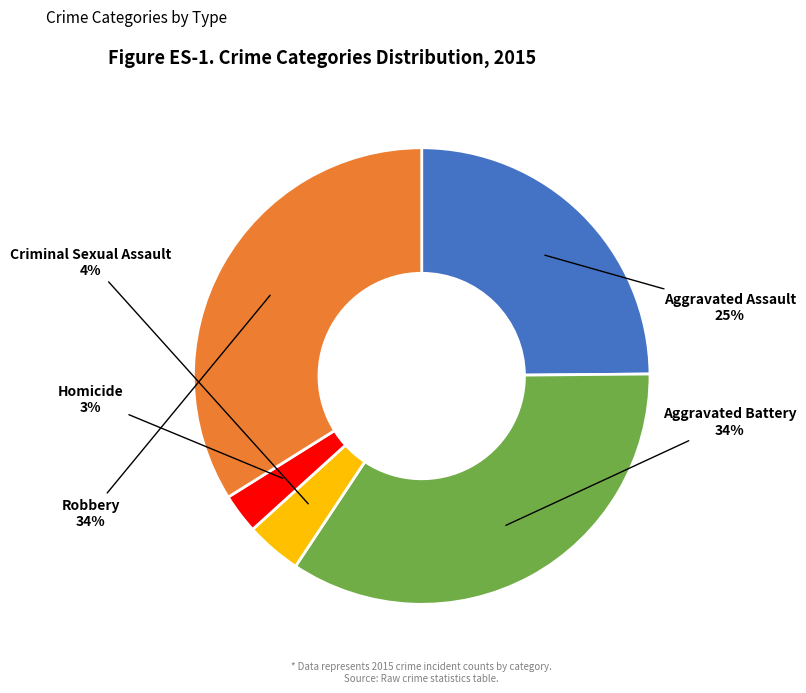

To the nearest percent, what percentage of the pie is Aggravated Battery?

34%